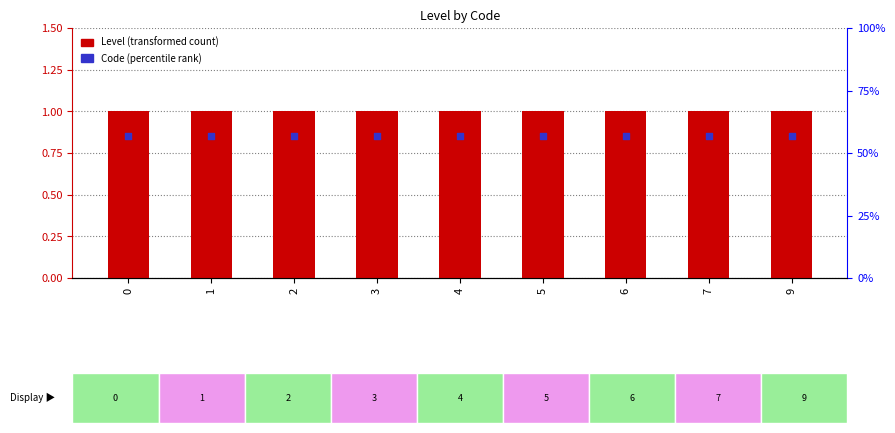

At how many categories does at least one series exceed 0?

9